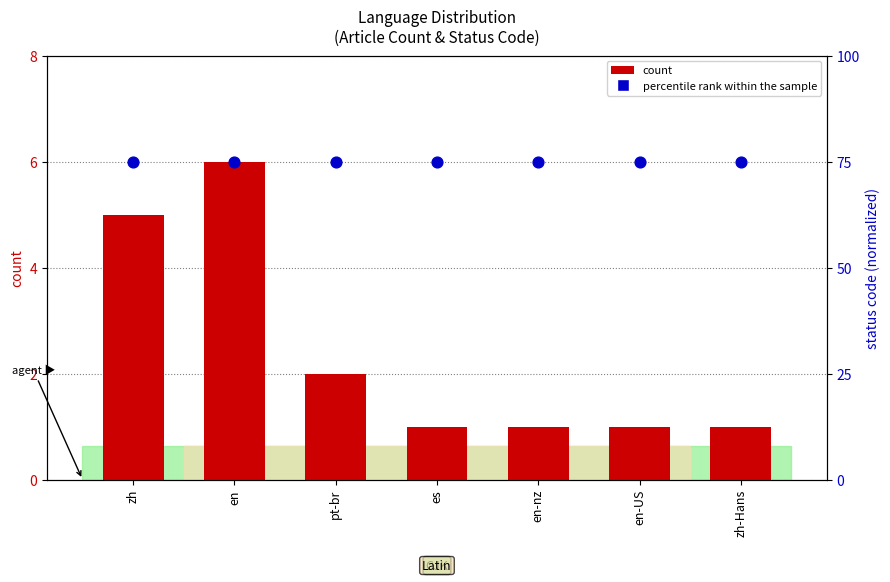

Which series has the largest Y range (max minus min)?

count